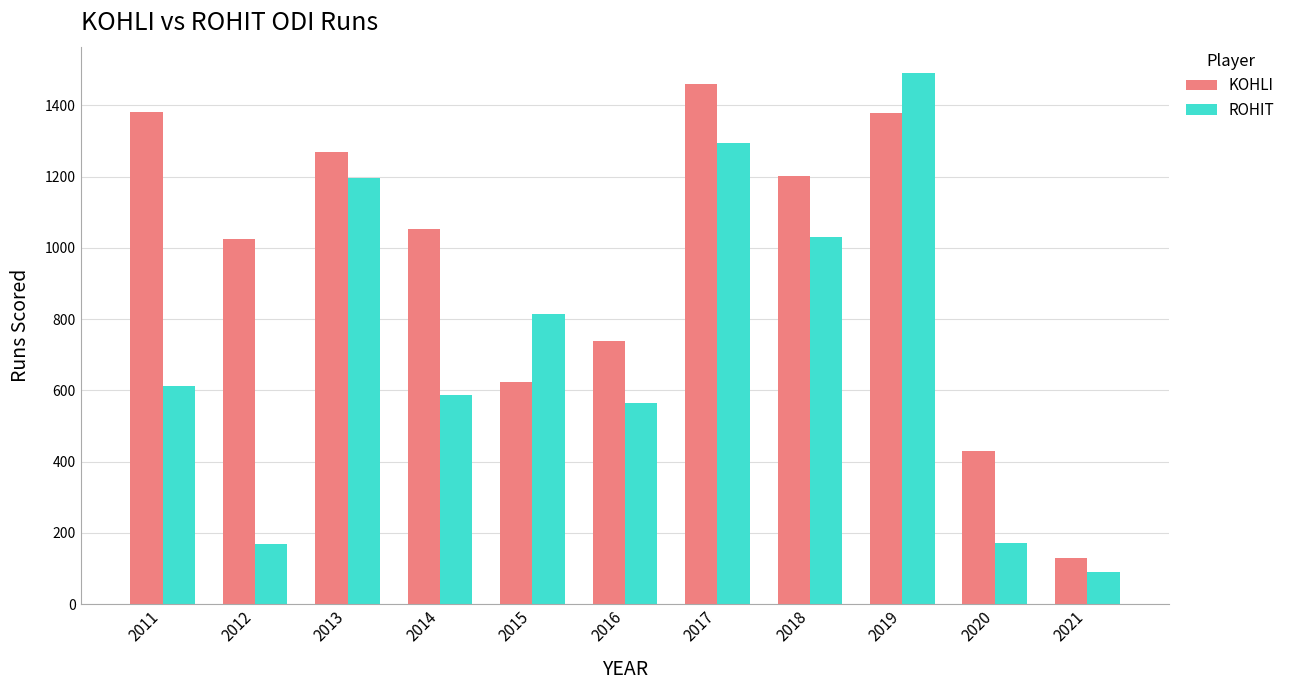

What is the value of the KOHLI bar at the 10th from the left?

431